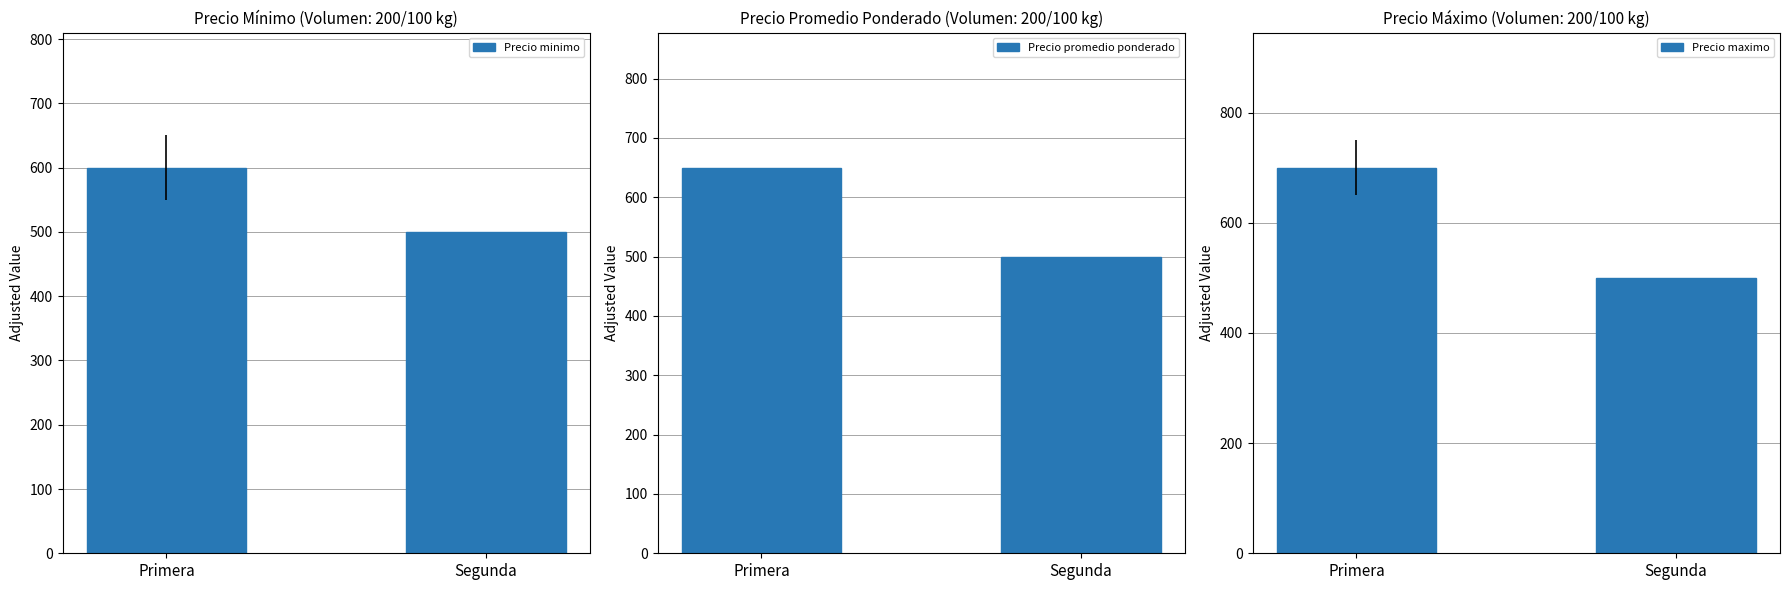

True or false: Precio minimo has a value of 500 at Segunda.

True